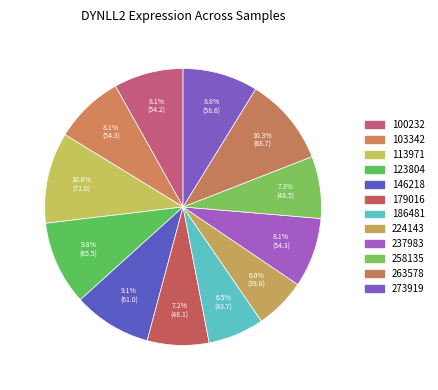

How much of the chart is everything except 123804?

90.2%